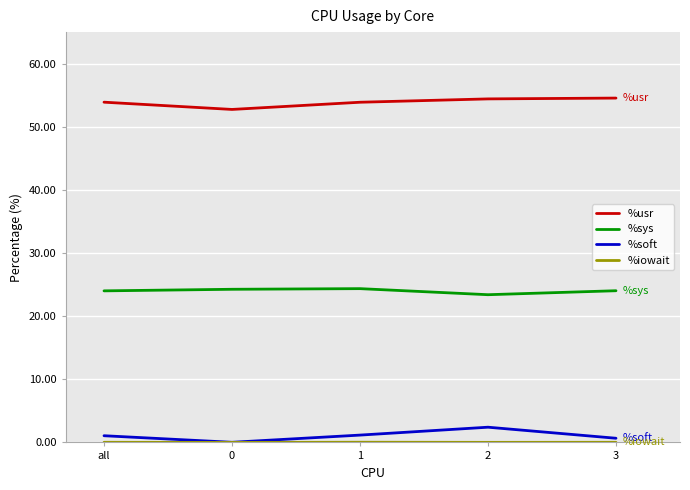

True or false: %usr has a value of 18.7 at 2.

False